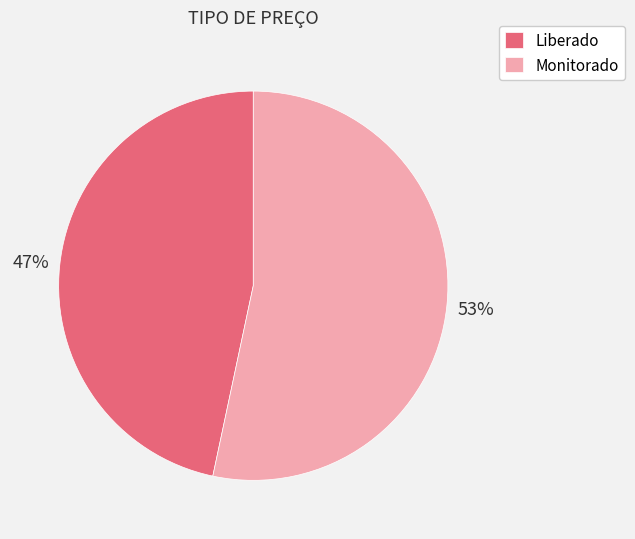

Is the sum of Monitorado and Liberado greater than half?

Yes